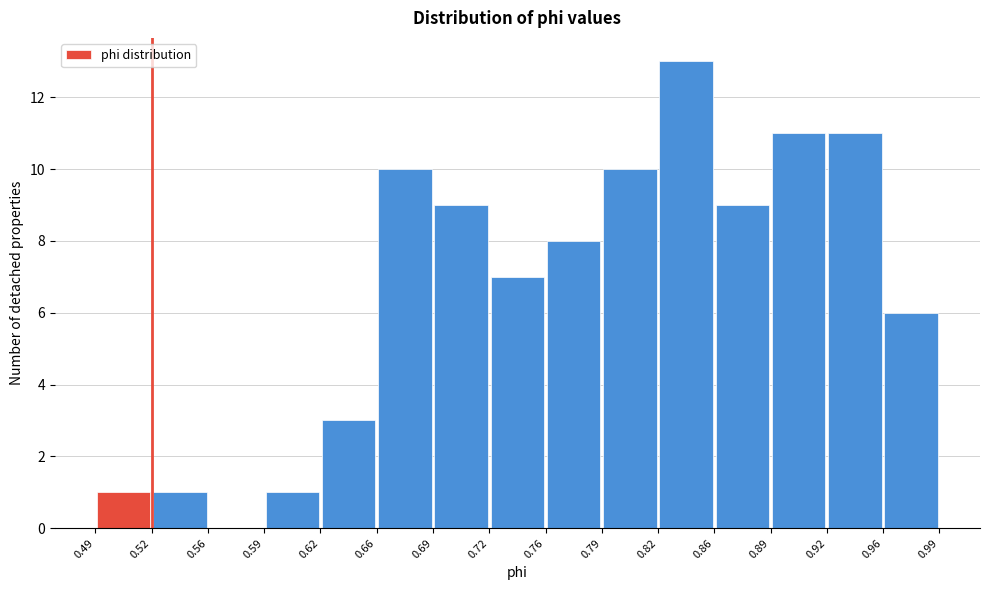

How tall is the bar that spans 0.76 to 0.79 on the x-axis? The values are not printed on the chart, so give them approximately, as read against the axis.

8